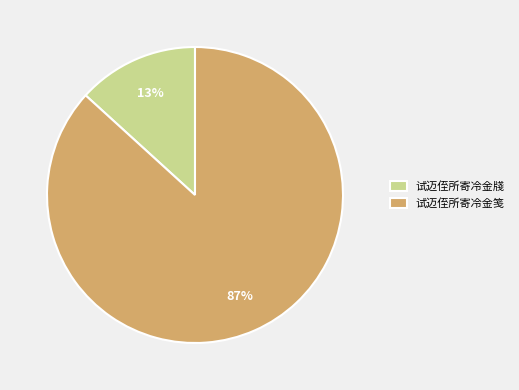

What percentage is the 试迈侄所寄冷金笺 slice, to the nearest percent?

87%